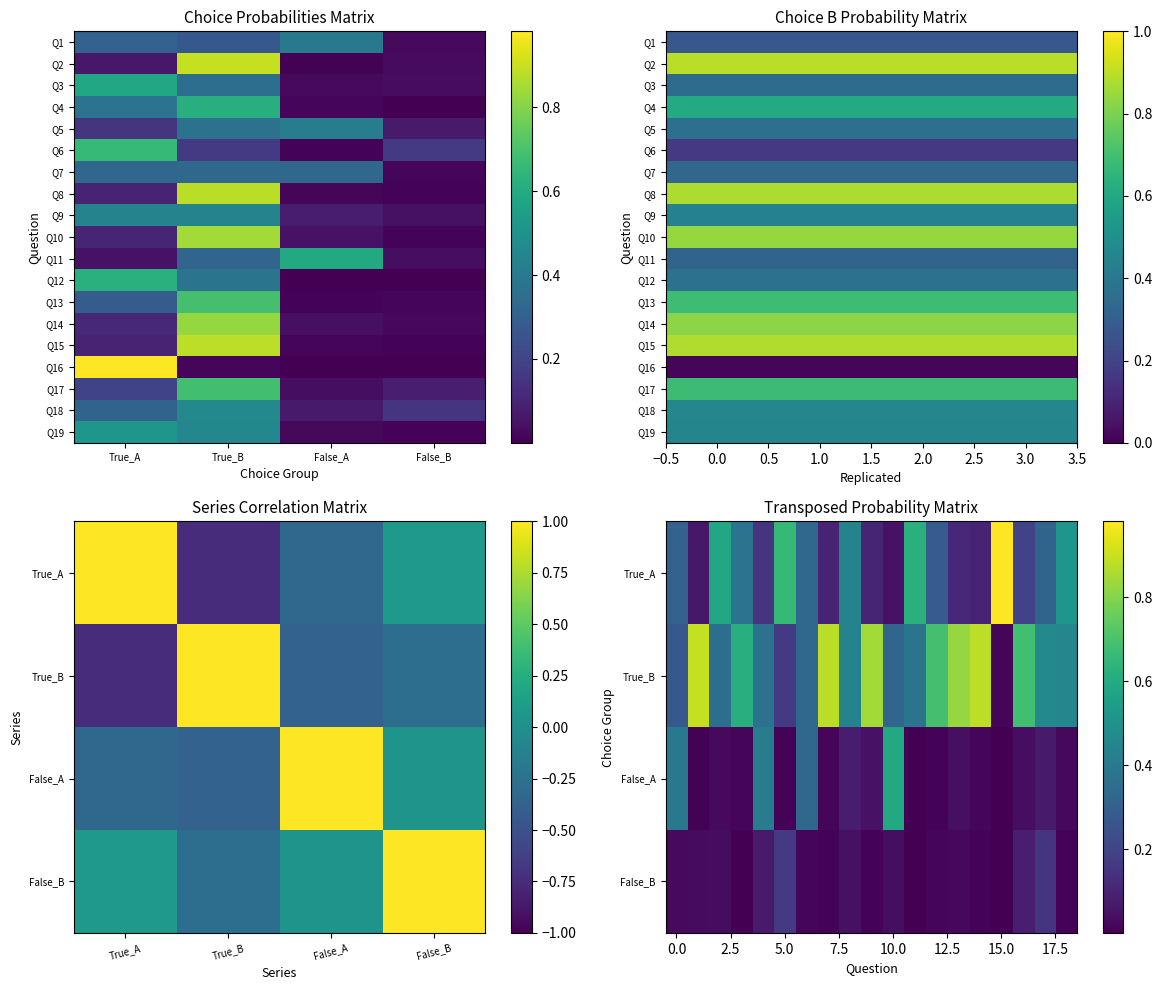

Reading left to right, list all the values displayed in this chart.

True_A: 0.3	0.1	0.6	0.4	0.2	0.7	0.3	0.1	0.4	0.1	0.0	0.6	0.3	0.1	0.1	1.0	0.2	0.3	0.5
True_B: 0.3	0.9	0.4	0.6	0.4	0.2	0.3	0.9	0.4	0.8	0.3	0.4	0.7	0.8	0.9	0.0	0.7	0.5	0.5
False_A: 0.4	0.0	0.0	0.0	0.4	0.0	0.3	0.0	0.1	0.0	0.6	0.0	0.0	0.0	0.0	0.0	0.0	0.1	0.0
False_B: 0.0	0.0	0.0	0.0	0.1	0.2	0.0	0.0	0.0	0.0	0.0	0.0	0.0	0.0	0.0	0.0	0.1	0.1	0.0